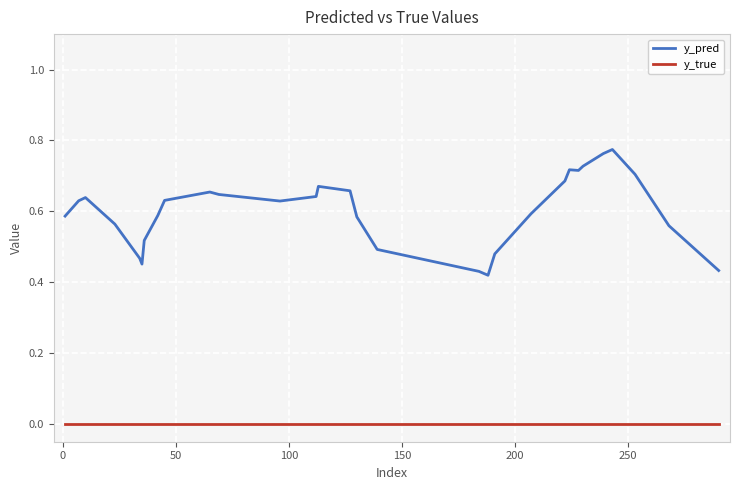

Which series has the largest total across all categories?

y_pred